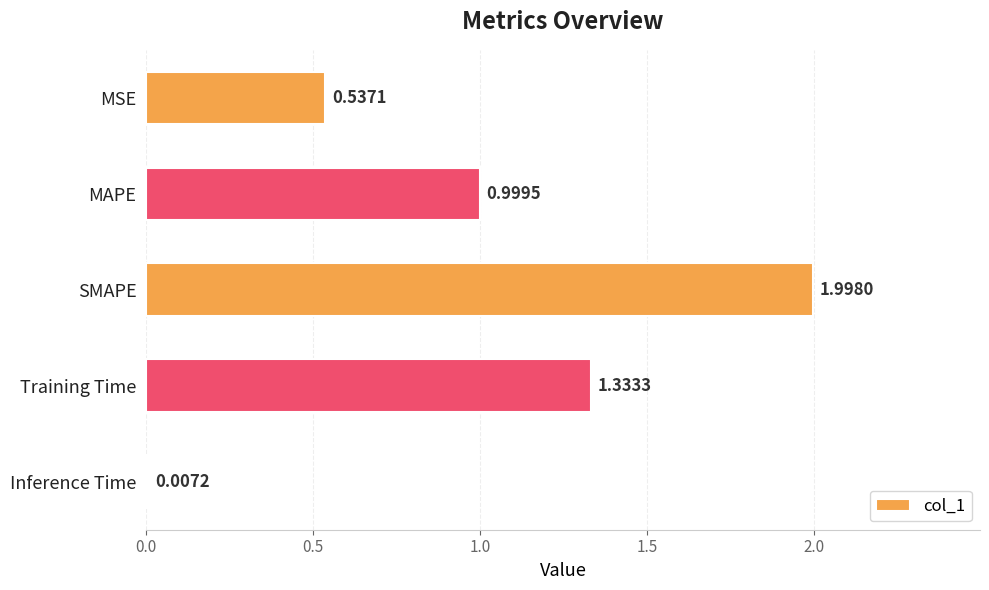

What is the change in value from MSE to SMAPE?

+1.5